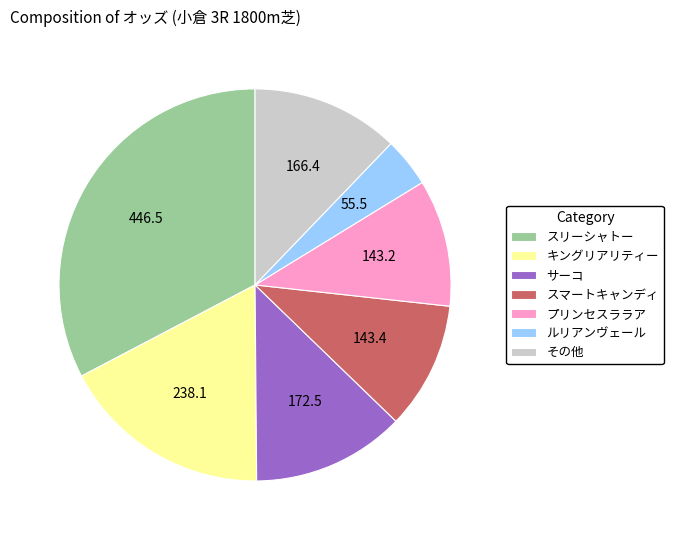

Which category has the smallest portion of the pie?

ルリアンヴェール